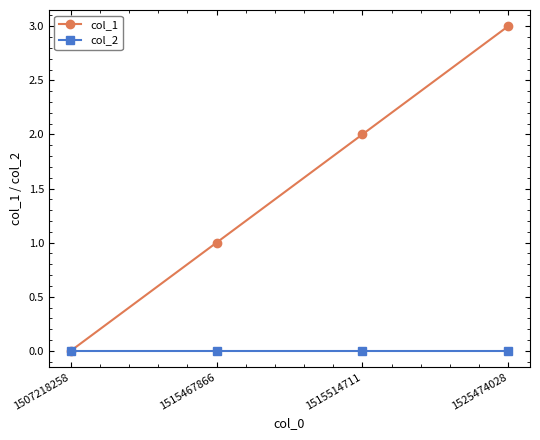

What is the highest value of the col_1 series?

3